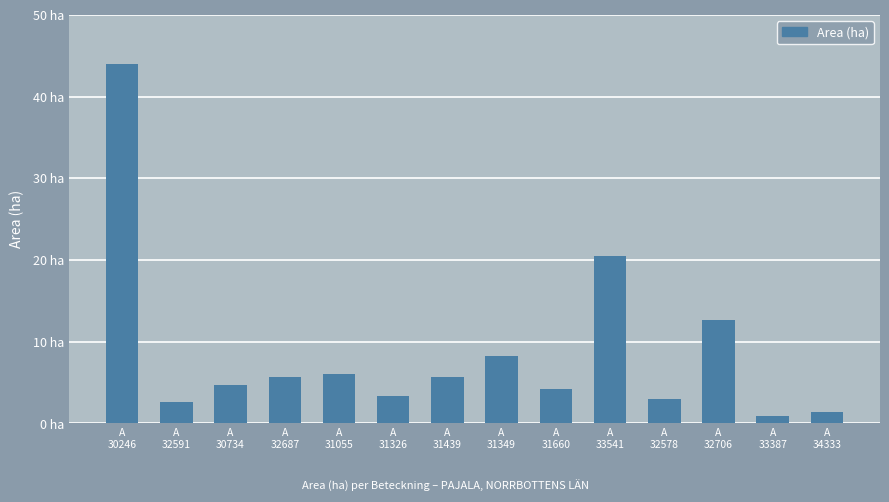

What position from the right is A
32706?

3